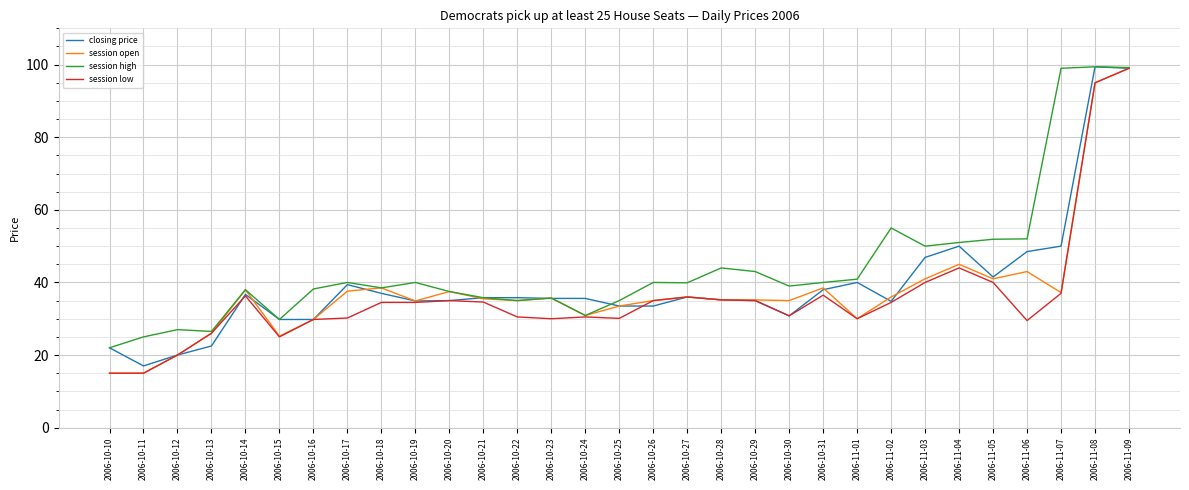

True or false: session high has a value of 65.0 at 2006-10-30.

False